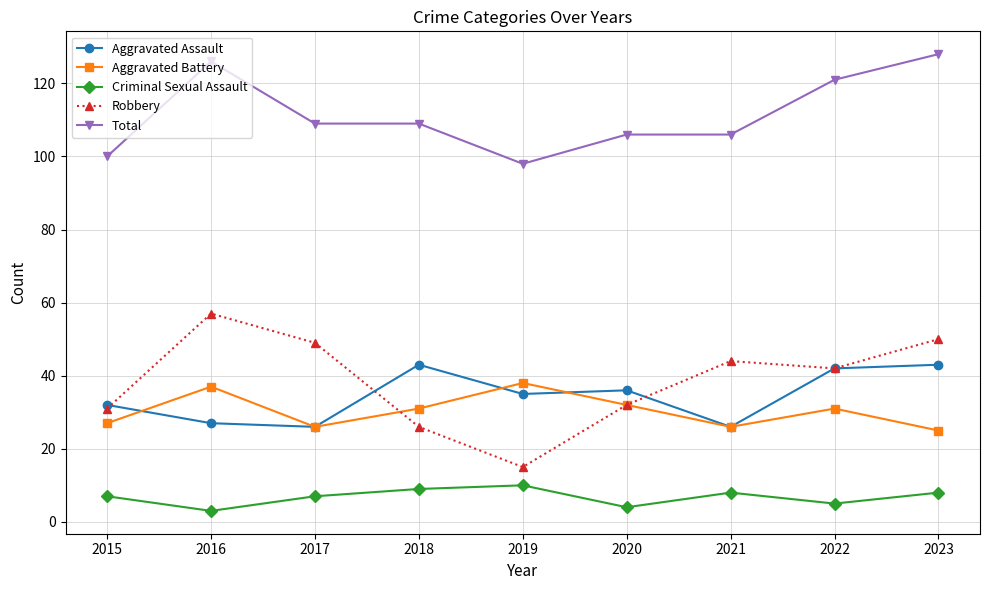

Read the Aggravated Assault value at 2019.

35